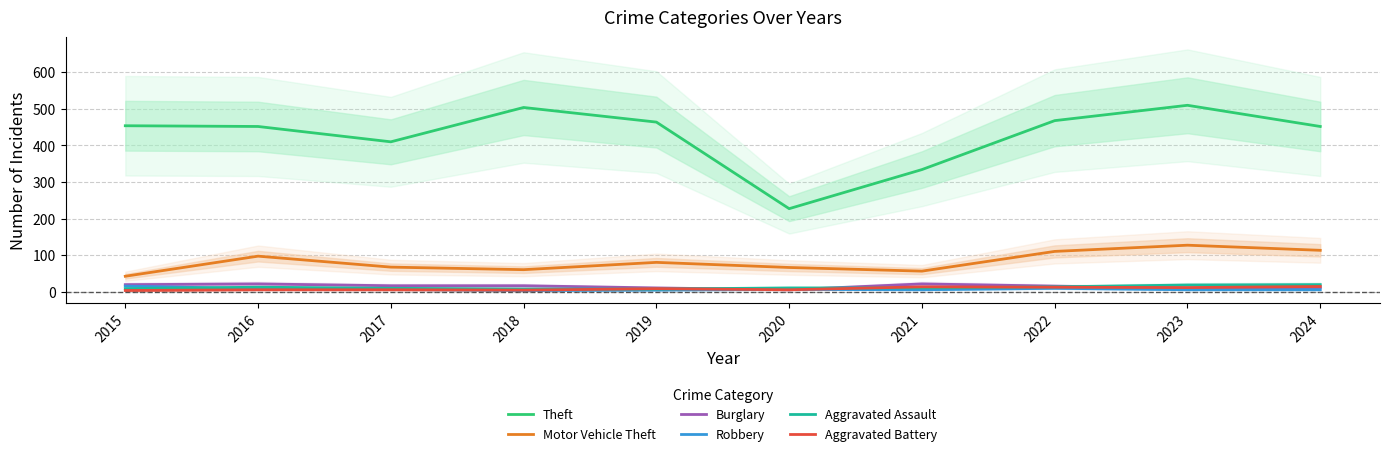

What is the minimum value shown in the chart?

3